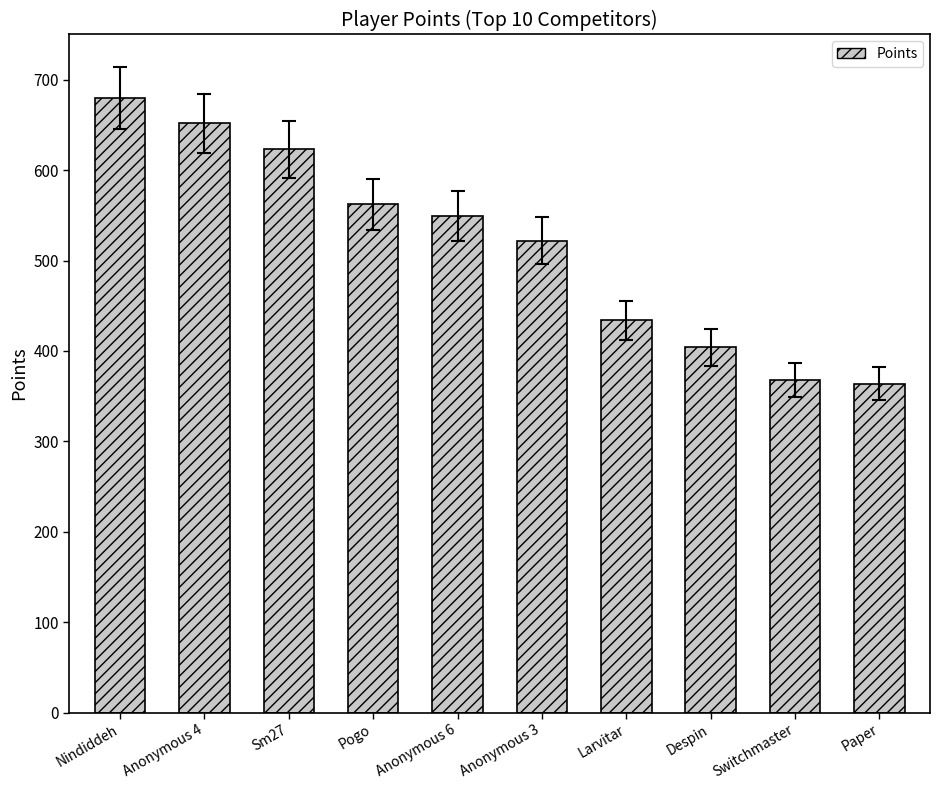

What is the label of the 10th bar from the right?

Nindiddeh